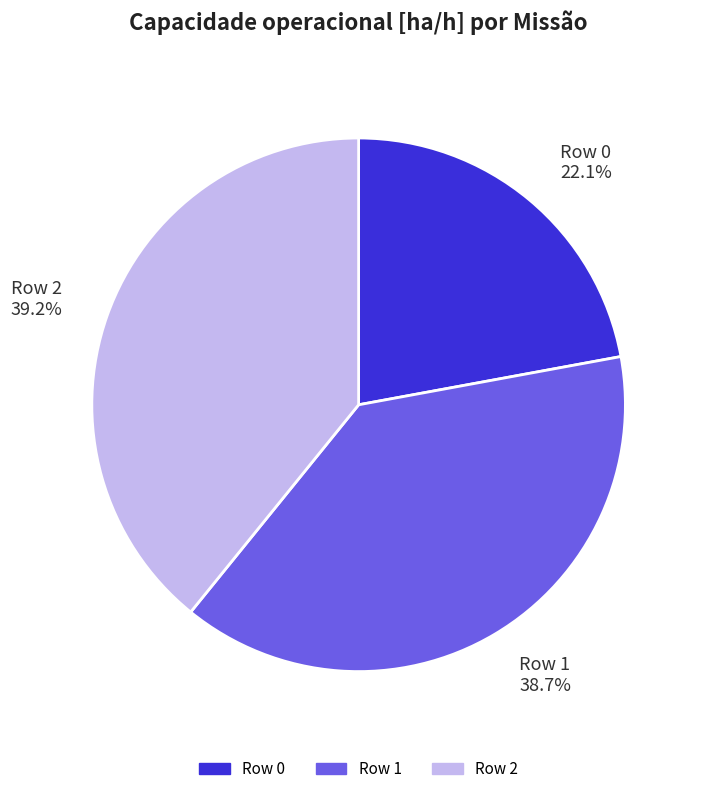

To the nearest percent, what percentage of the pie is Row 2?

39%